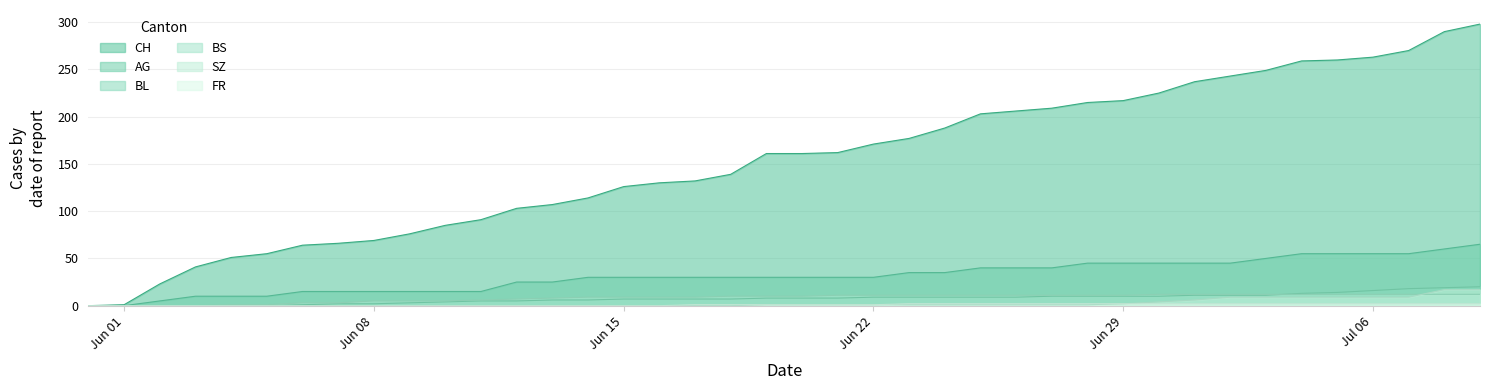

What is the spread (max minus min) of values at Jun 22?

170